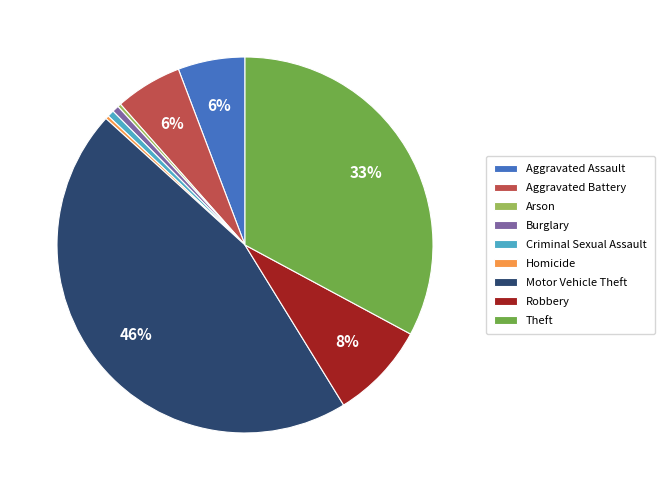

Count the number of slices in the pie.

9